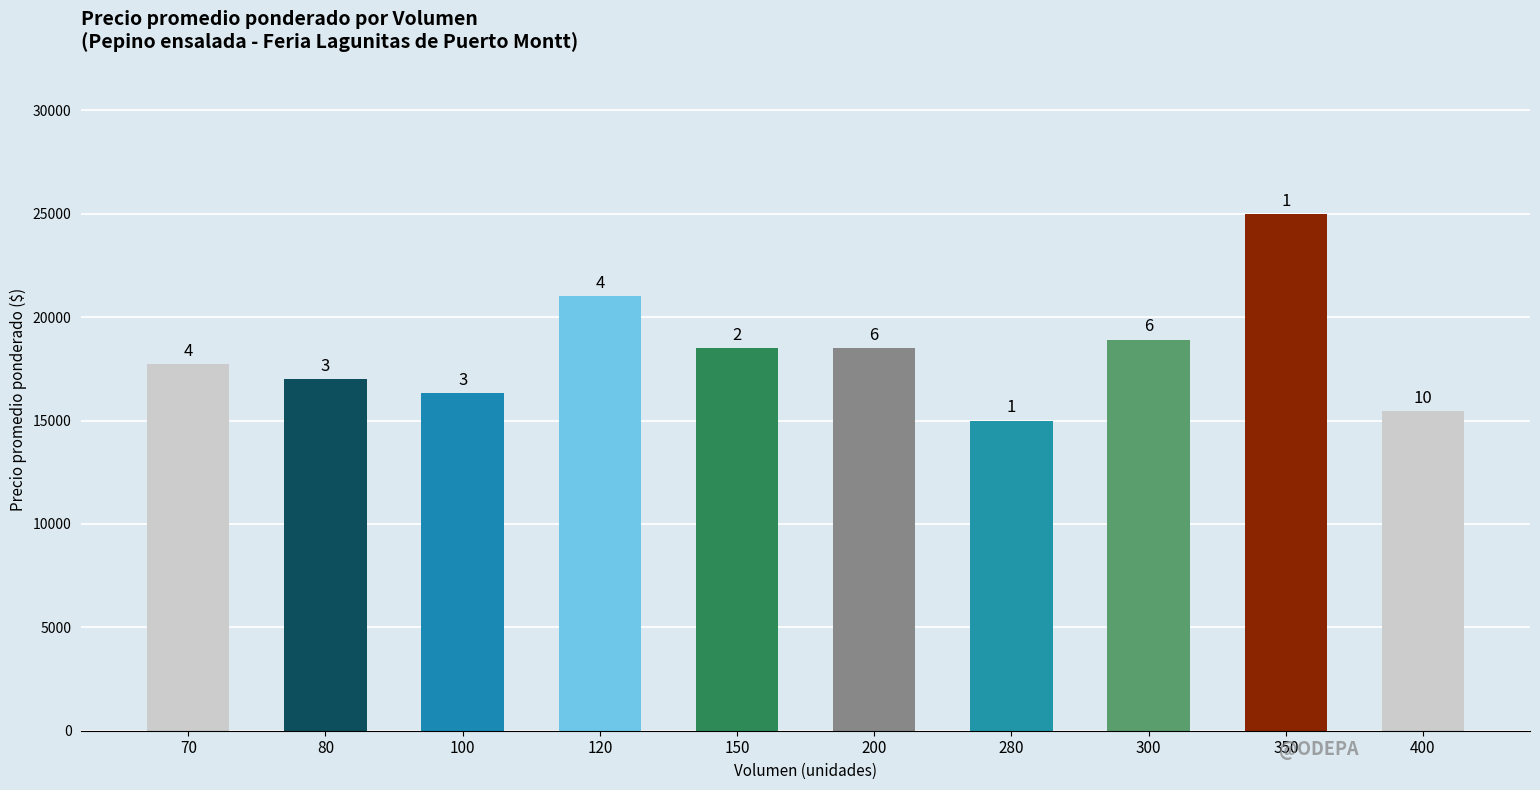

Which category has the lowest value across all series?

280